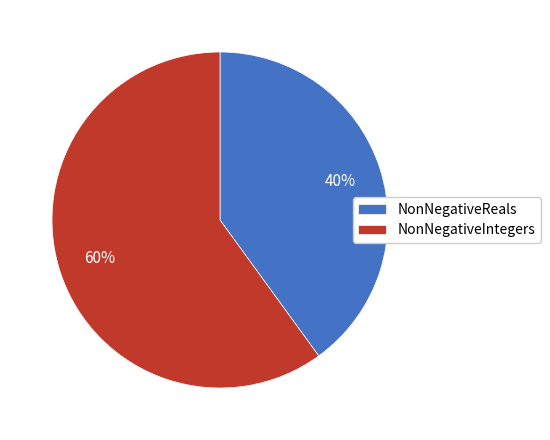

Which category has the smallest portion of the pie?

NonNegativeReals